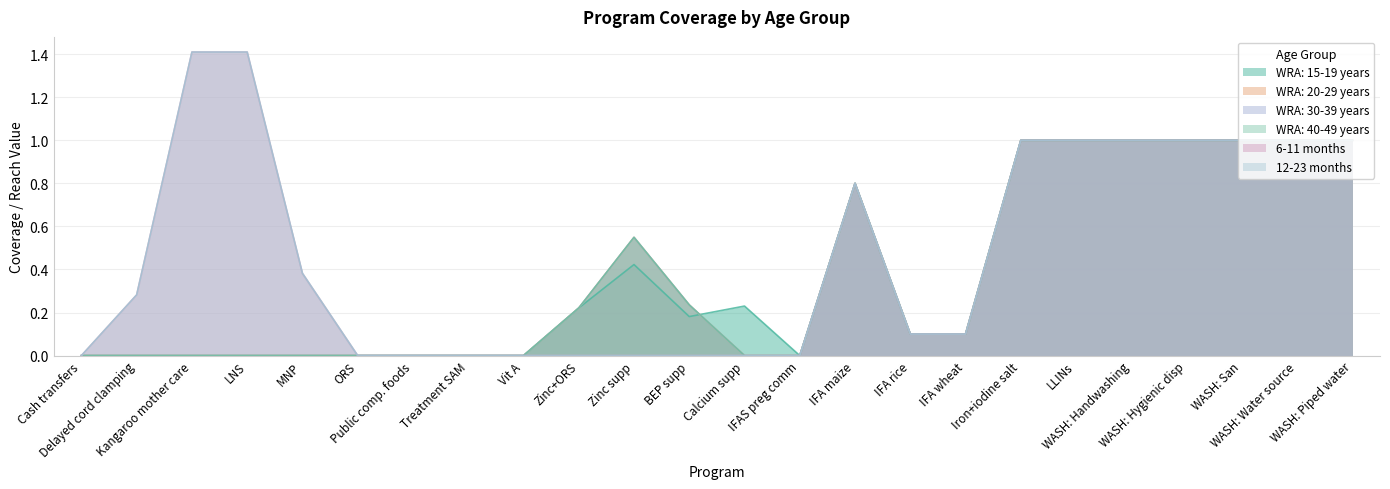

Does the chart have visible grid lines?

Yes